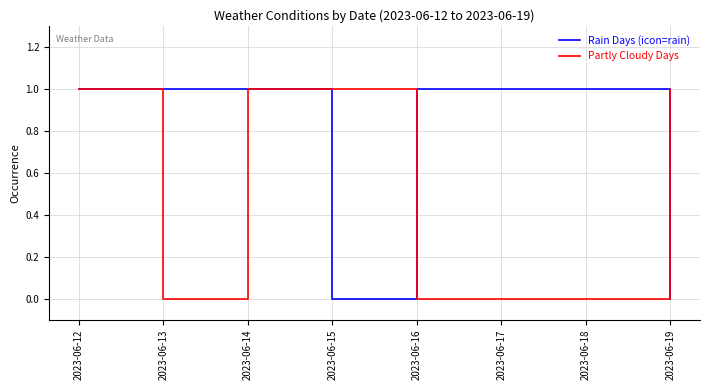

What is the highest value of the Partly Cloudy Days series?

1